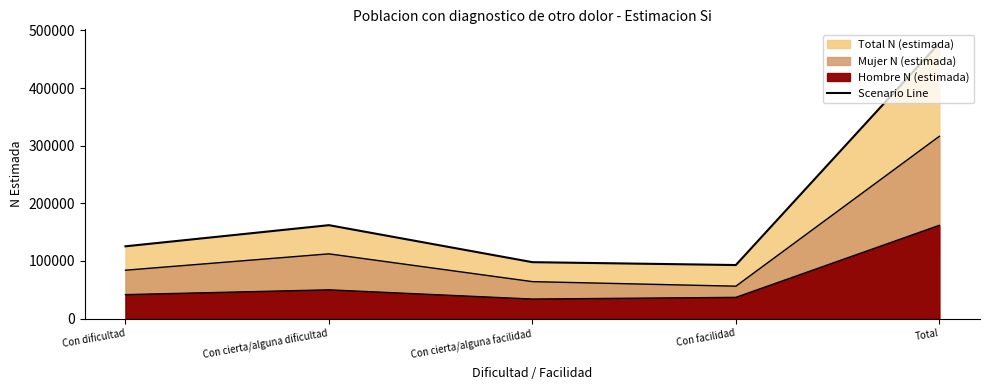

Rank the categories by value from highest to lowest.

Total, Con cierta/alguna dificultad, Con dificultad, Con cierta/alguna facilidad, Con facilidad